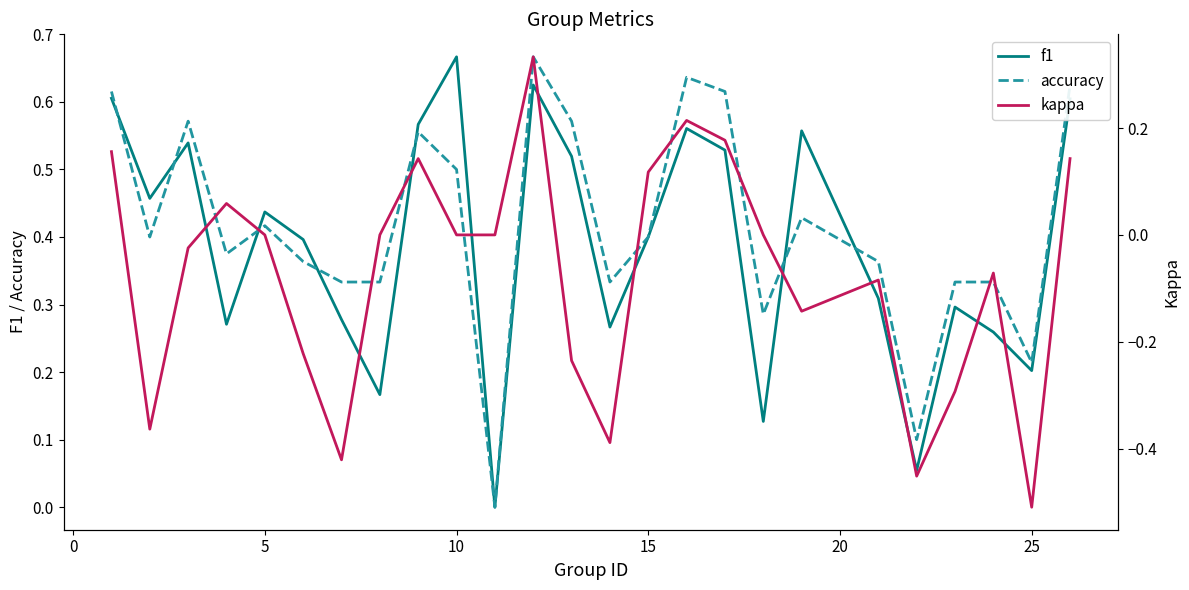

Rank the series by their maximum value, from lowest to highest.

kappa, f1, accuracy